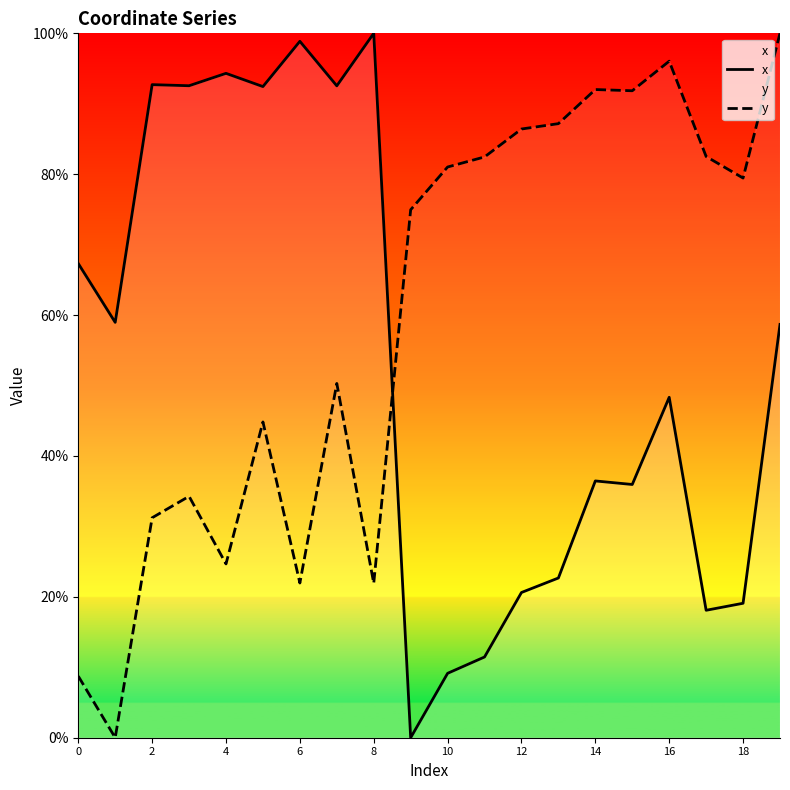

What is the spread (max minus min) of values at 13?

64.5